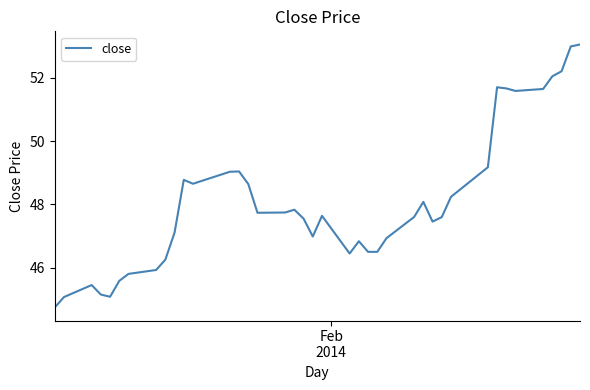

How many distinct data groups are displayed?

1